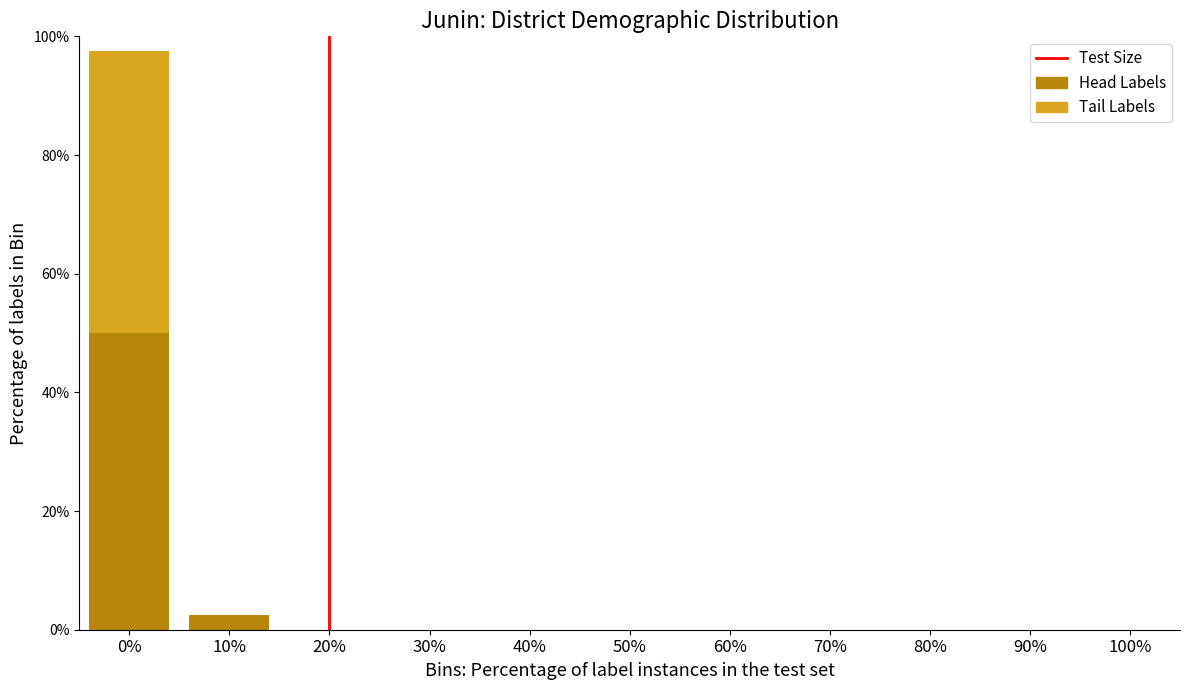

Count the number of categories in the chart.

11